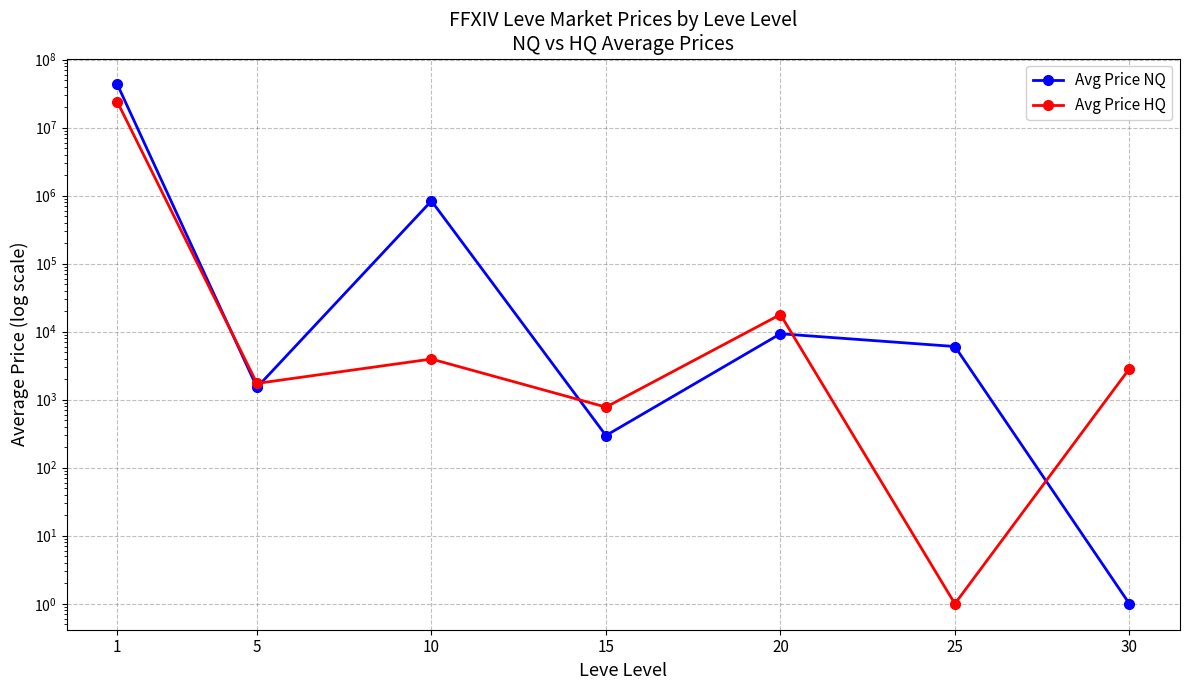

What is the maximum value shown in the chart?

42976124.7